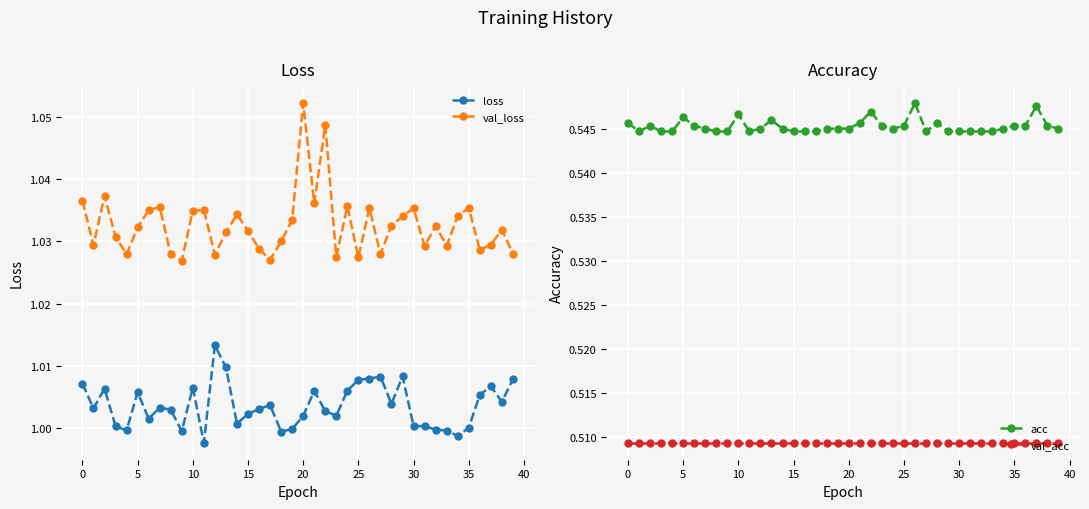

What is the sum of the loss values at 24 and 16?

2.0